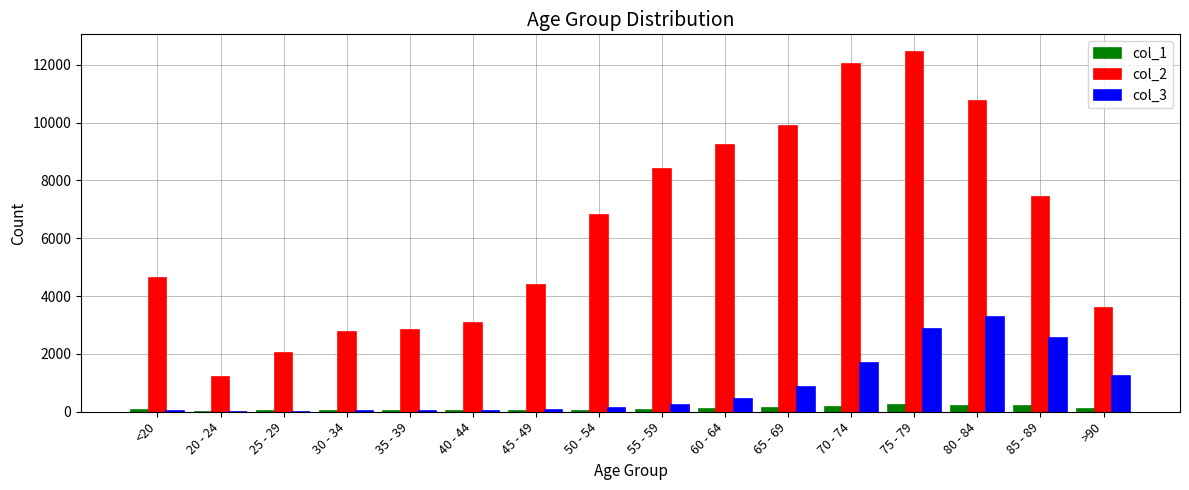

The value of col_3 at 65 - 69 is 850. True or false?

True